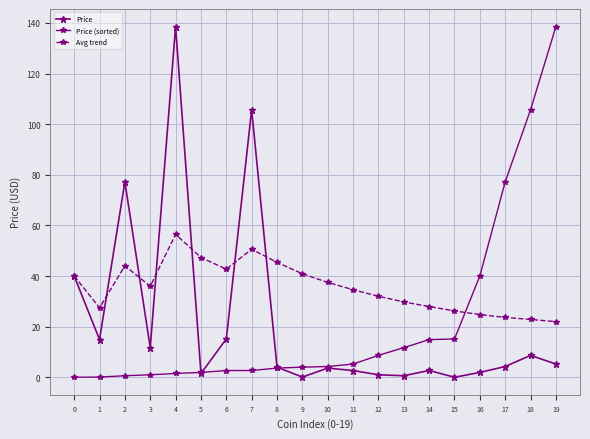

Reading left to right, extract all data points from this chart.

Price: 0=40.0	1=14.9	2=77.2	3=11.7	4=138.6	5=1.5	6=15.1	7=105.7	8=4.0	9=0.1	10=3.6	11=2.7	12=1.0	13=0.6	14=2.7	15=0.0	16=1.9	17=4.3	18=8.7	19=5.2
Price (sorted): 0=0.0	1=0.1	2=0.6	3=1.0	4=1.5	5=1.9	6=2.7	7=2.7	8=3.6	9=4.0	10=4.3	11=5.2	12=8.7	13=11.7	14=14.9	15=15.1	16=40.0	17=77.2	18=105.7	19=138.6
Avg trend: 0=40.0	1=27.5	2=44.0	3=36.0	4=56.5	5=47.3	6=42.7	7=50.6	8=45.4	9=40.9	10=37.5	11=34.6	12=32.0	13=29.8	14=28.0	15=26.2	16=24.8	17=23.6	18=22.9	19=22.0